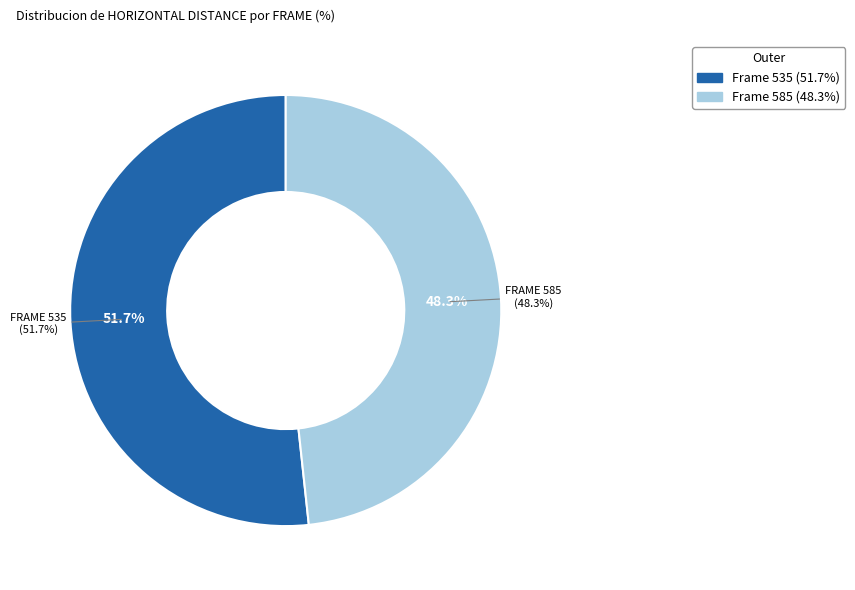

Approximately how many times larger is the value at 585 compared to 535?

0.9